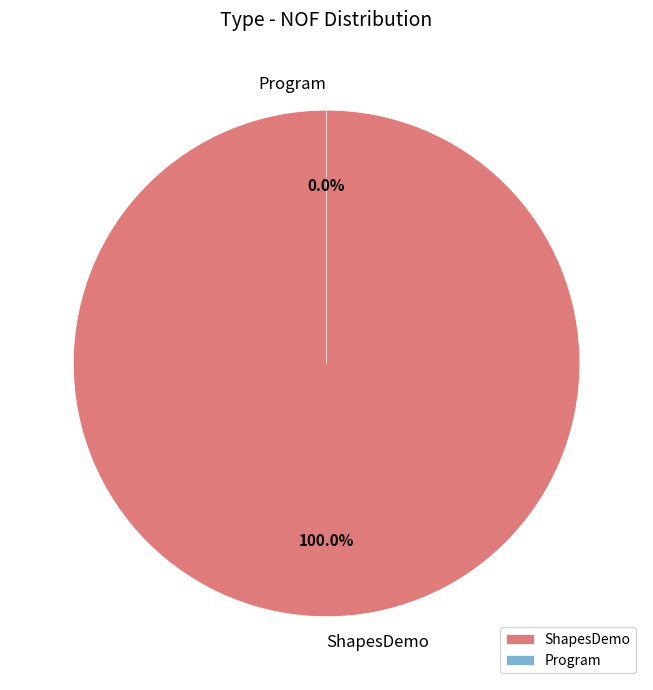

How many segments does this pie chart have?

2